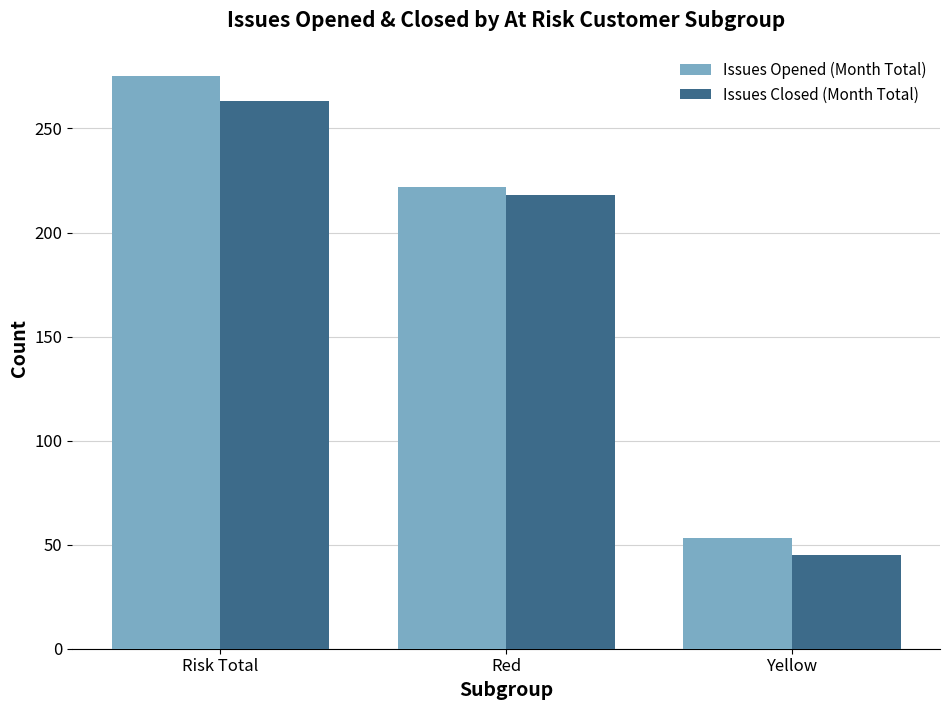

List the series in order of their peak value, lowest first.

Issues Closed (Month Total), Issues Opened (Month Total)